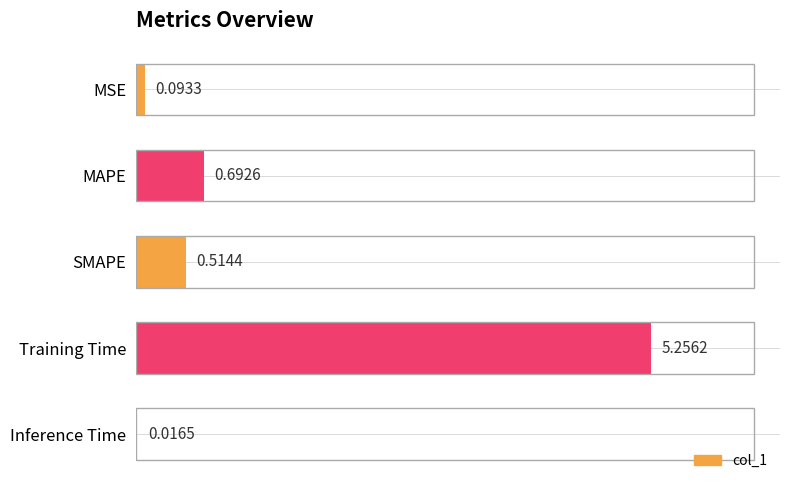

What is the sum of all values?

6.6